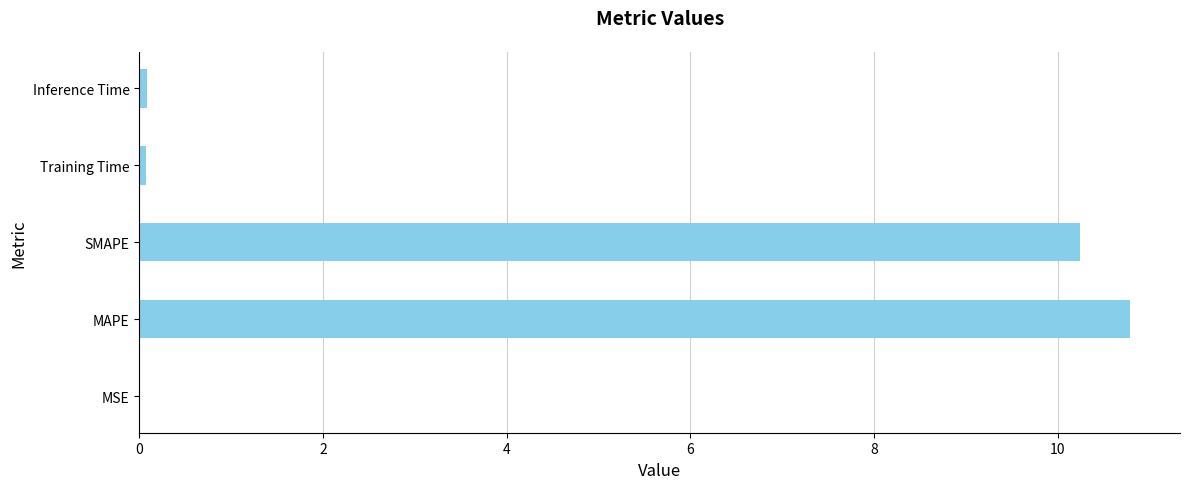

The value at MSE is 0.0. True or false?

True